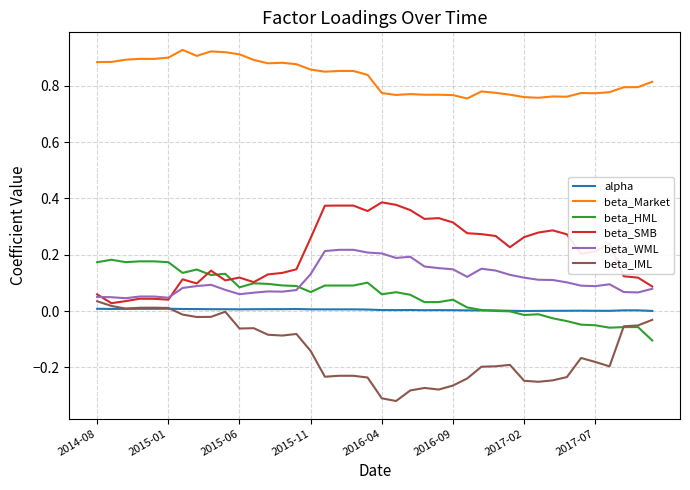

How many distinct data groups are displayed?

6